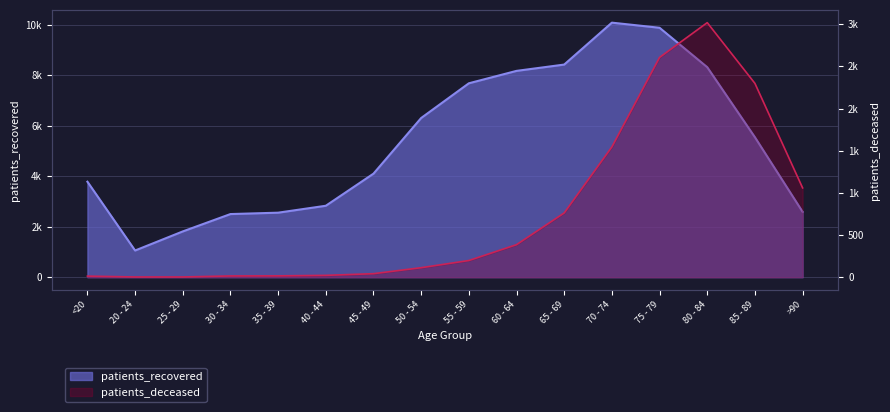

What value does the patients_recovered series have at 55 - 59?

7683